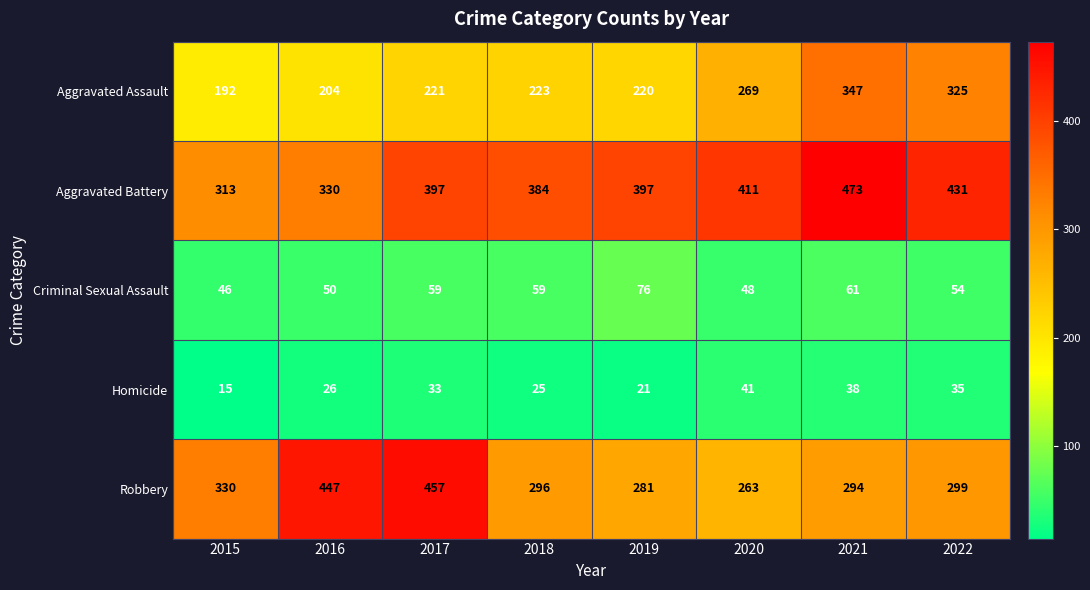

What is the difference between the second highest and second lowest values in the Aggravated Battery series?

101